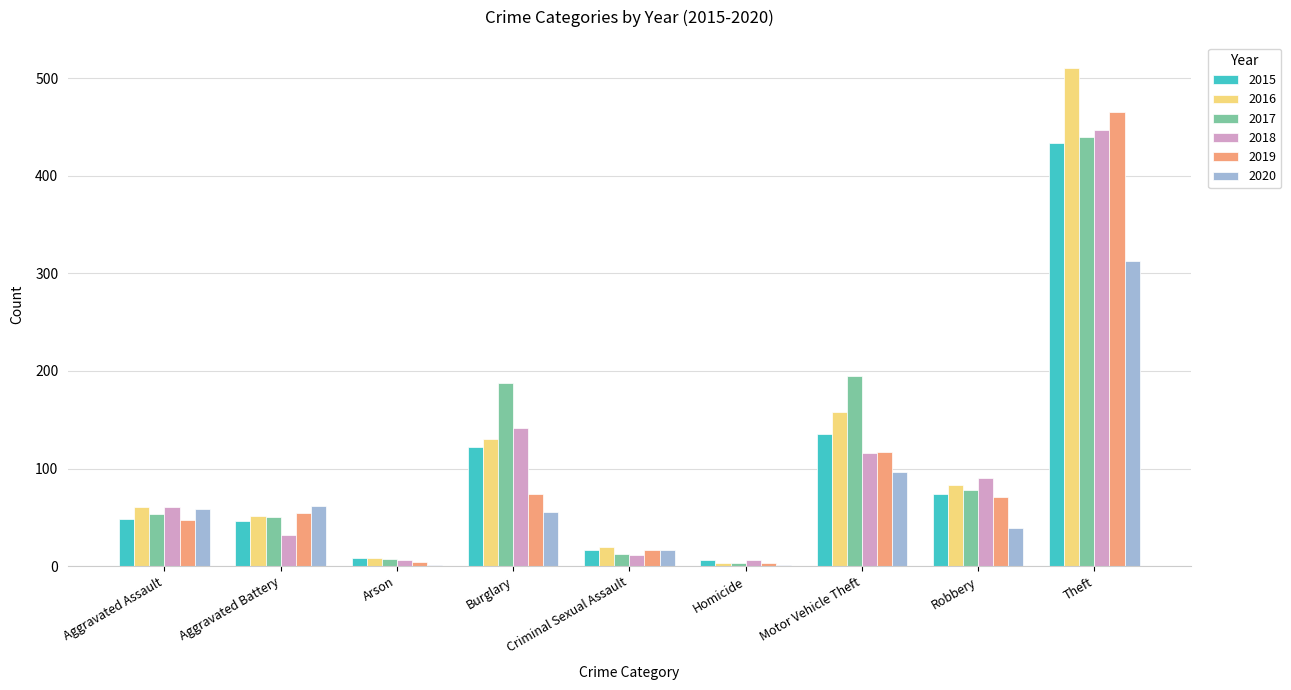

What is the total value across all series at Burglary?

711